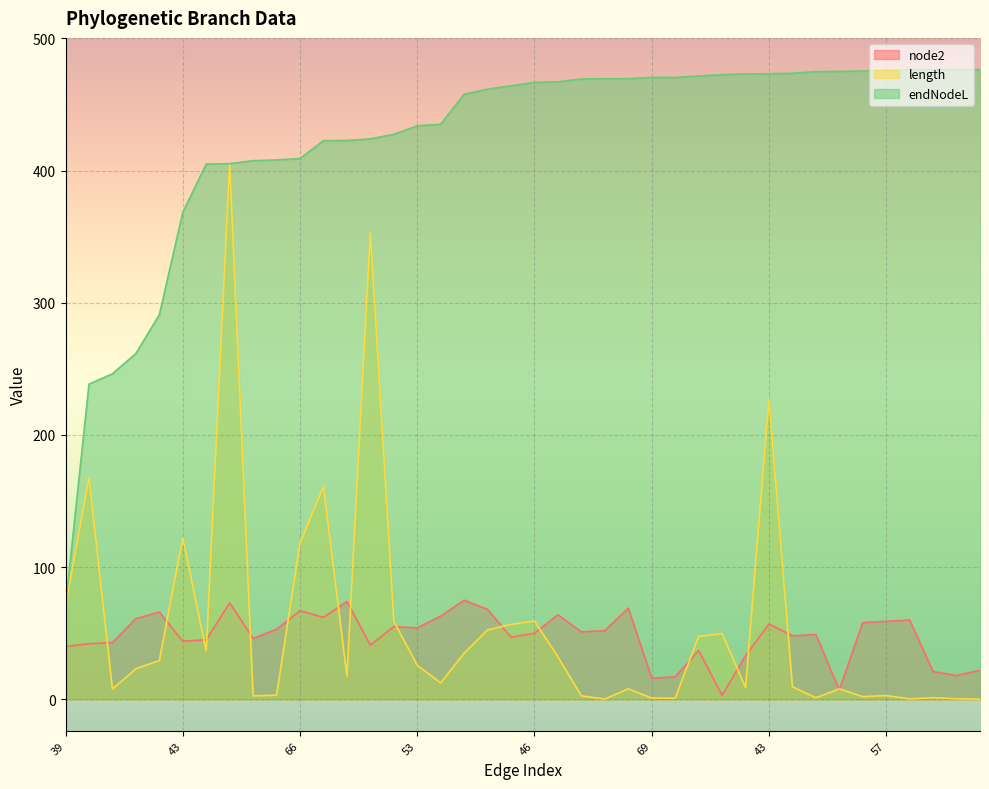

Is the value of endNodeL at 69 greater than the value of length at 44?

Yes